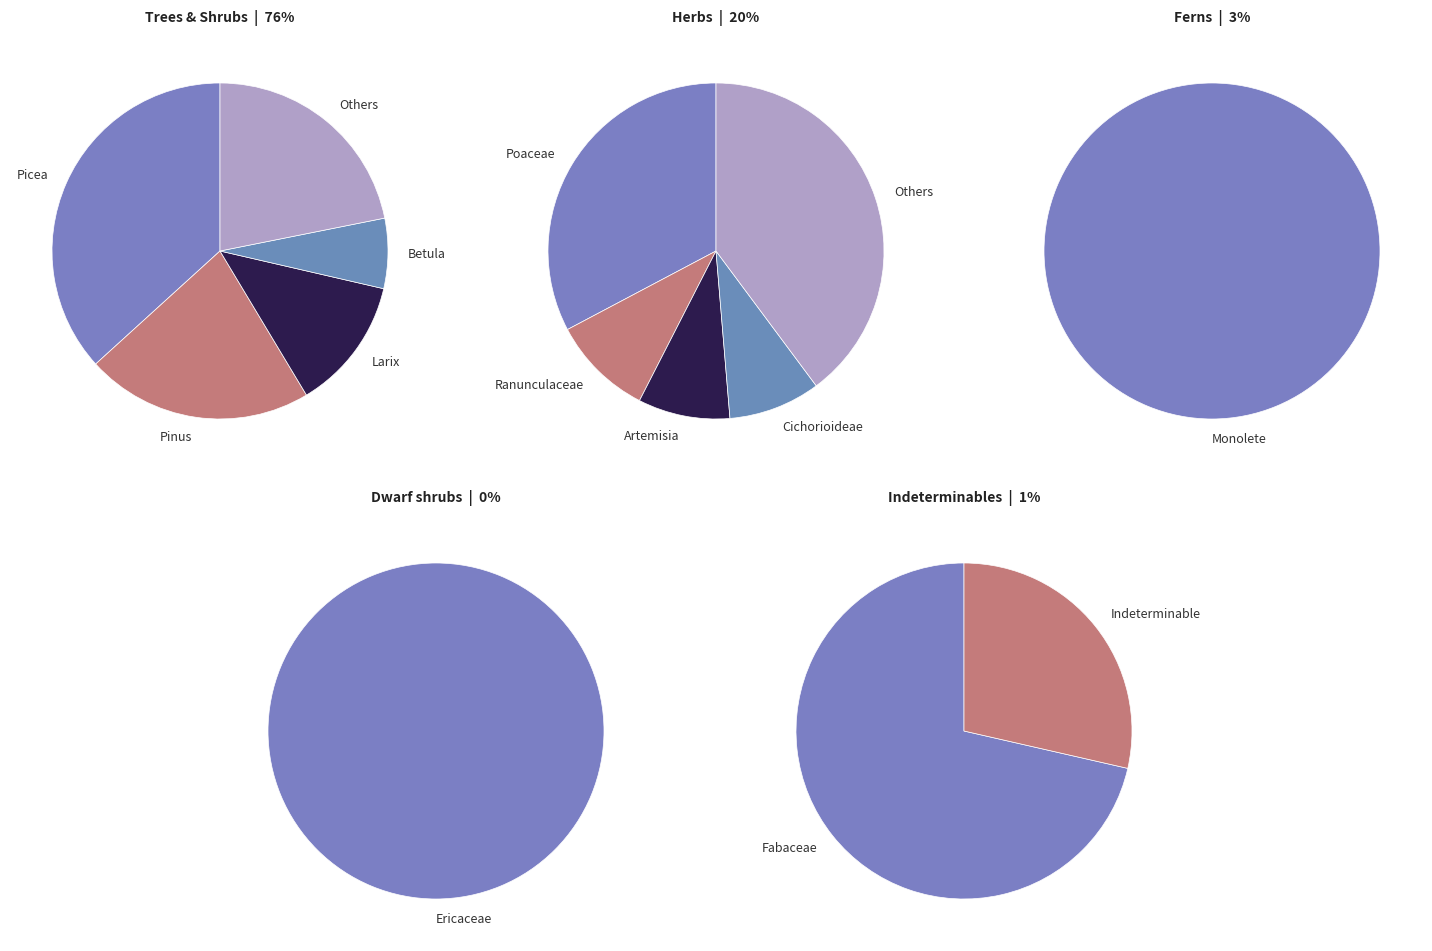

True or false: TRSH accounts for 76% of the total.

True